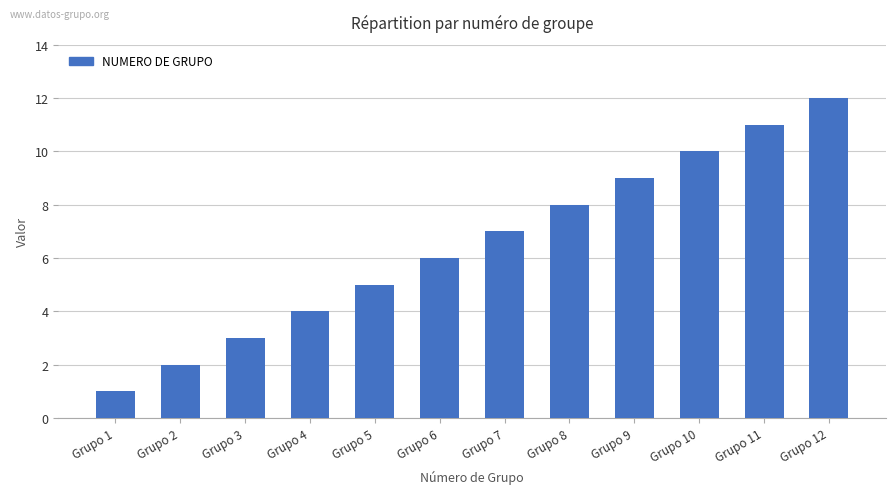

Approximately how many times larger is the value at Grupo 2 compared to Grupo 4?

0.5